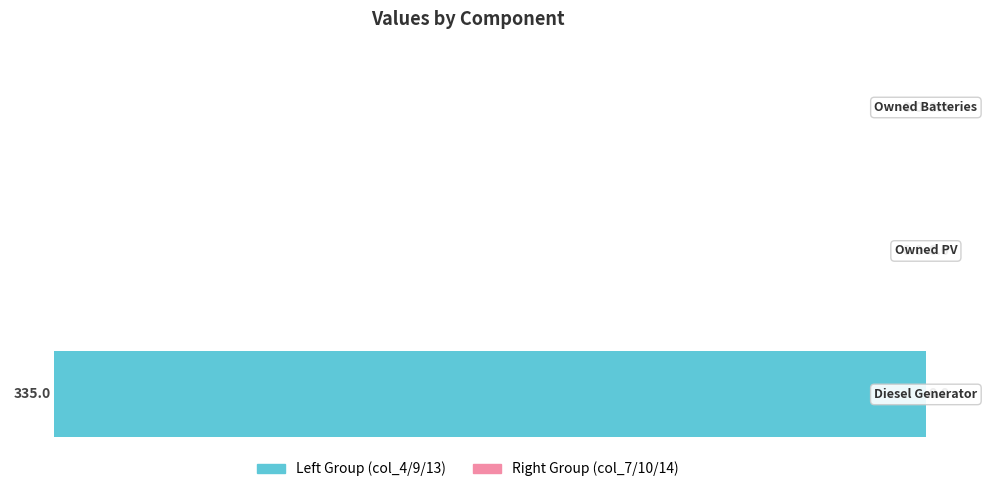

Are the bars horizontal?

Yes